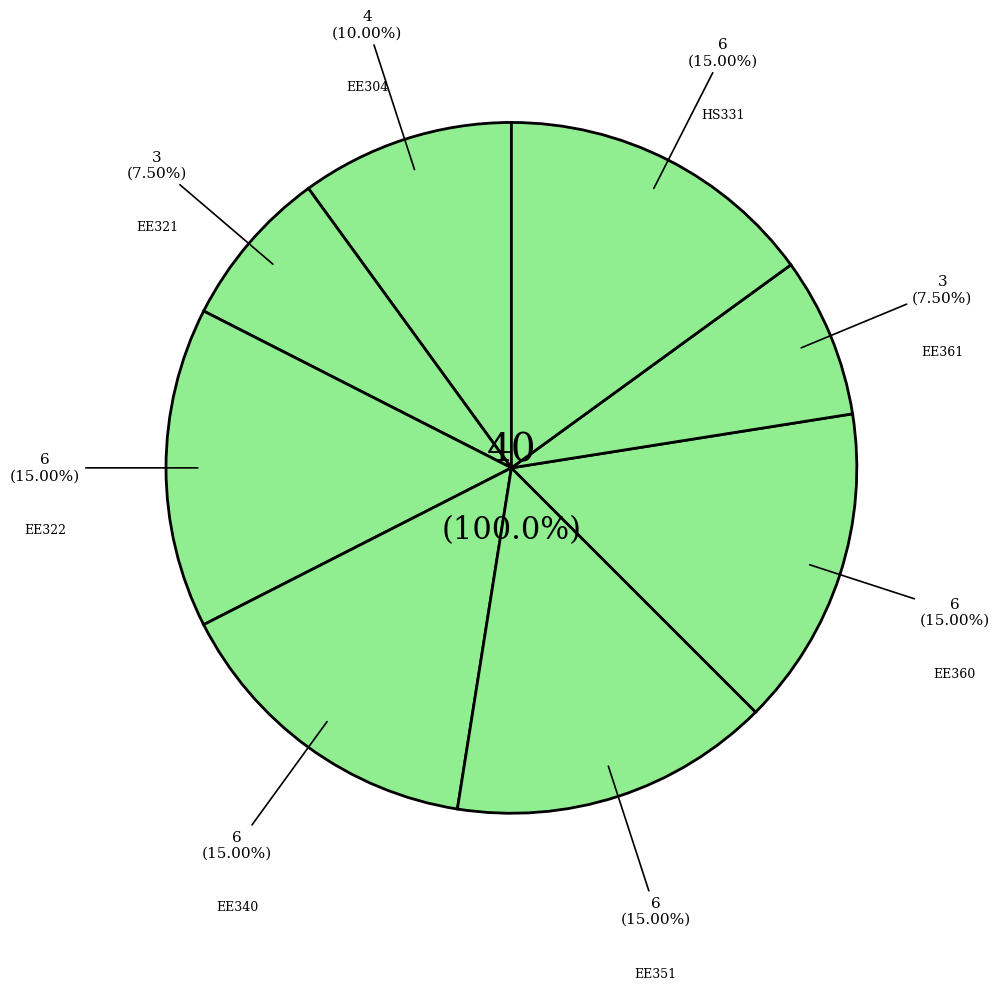

Is it true that EE322 is 15% of the pie?

True